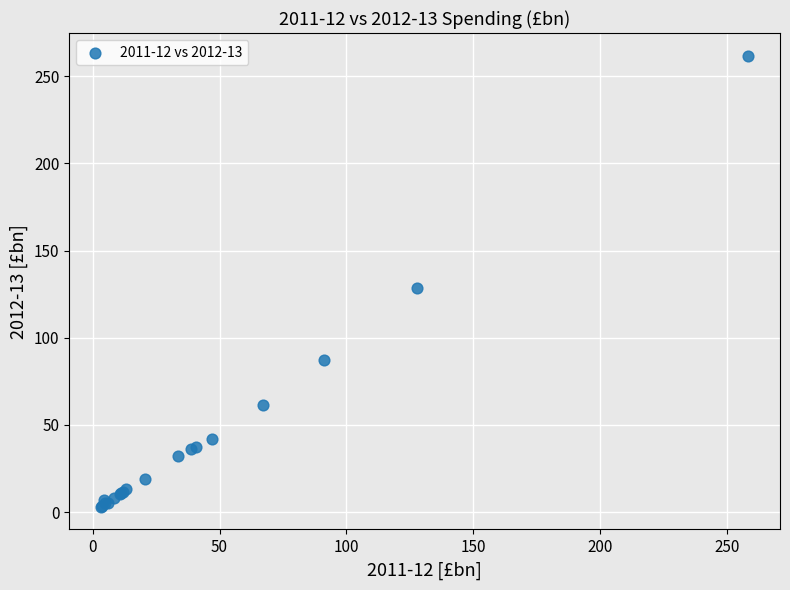

What Y value in the scatter plot is closest to 132?

128.4